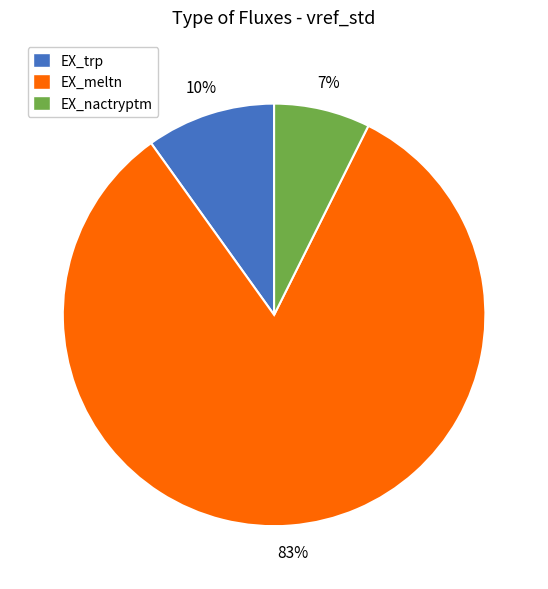

To the nearest percent, what percentage of the pie is EX_meltn?

83%